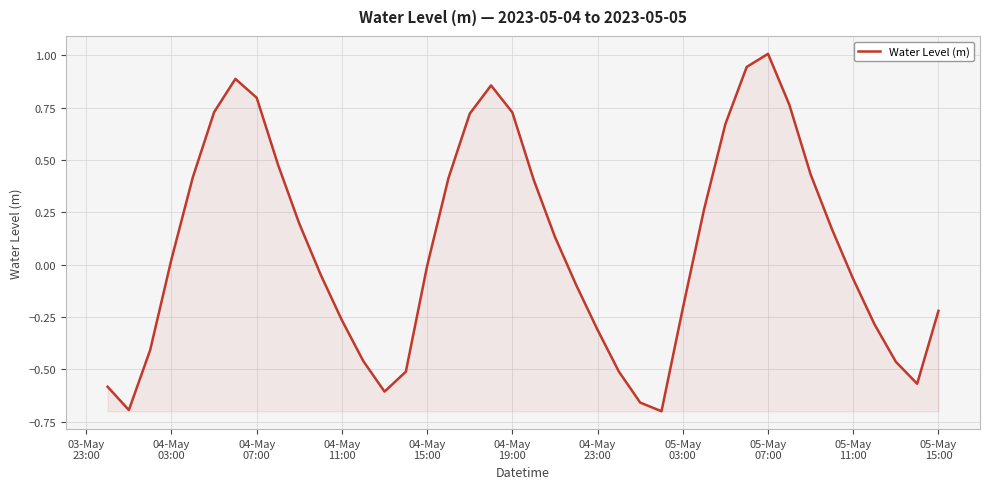

What is the difference between the maximum and minimum values?

1.7